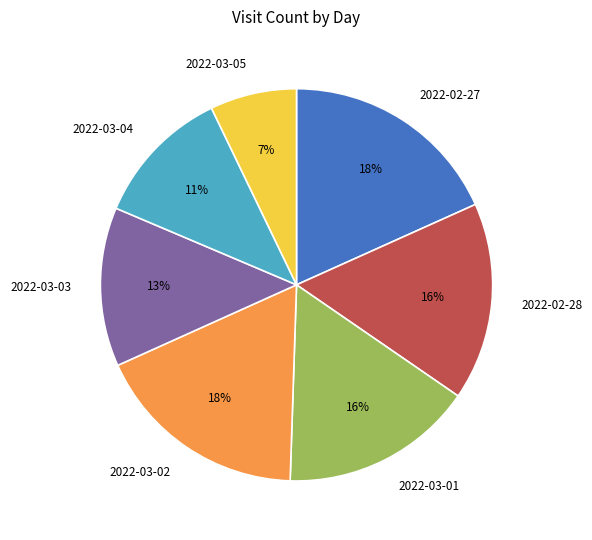

To the nearest percent, what is the difference between the largest and smallest slice percentages?

11%